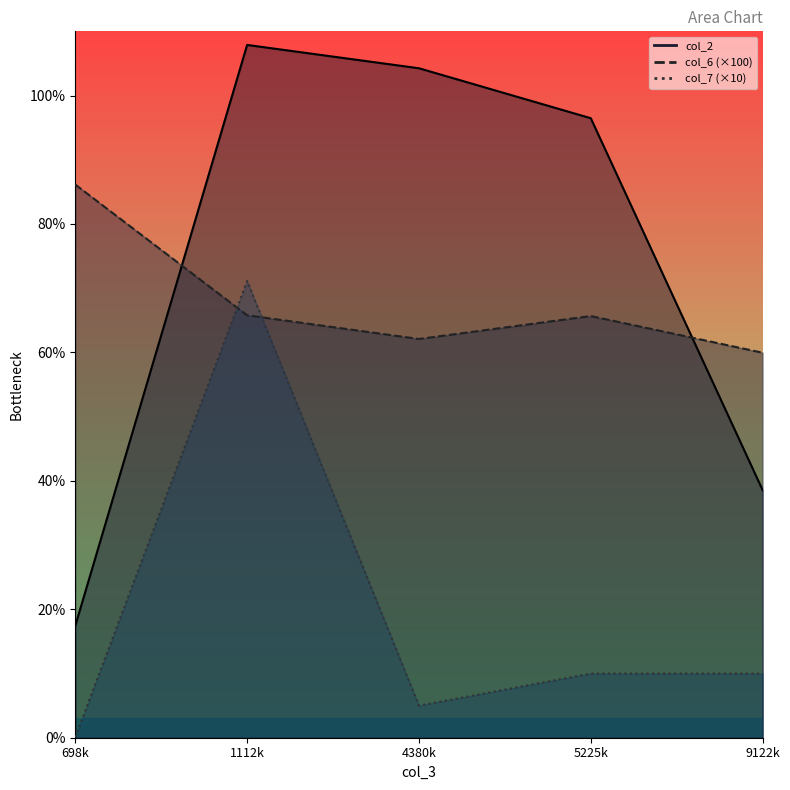

At which category does col_7 reach its first local valley?

4380k